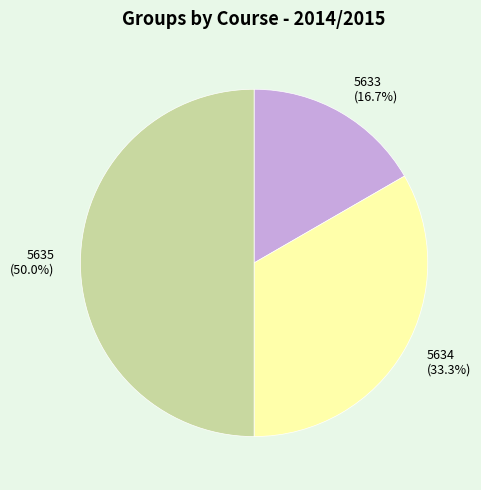

Approximately how many times larger is the value at 5635 compared to 5634?

1.5